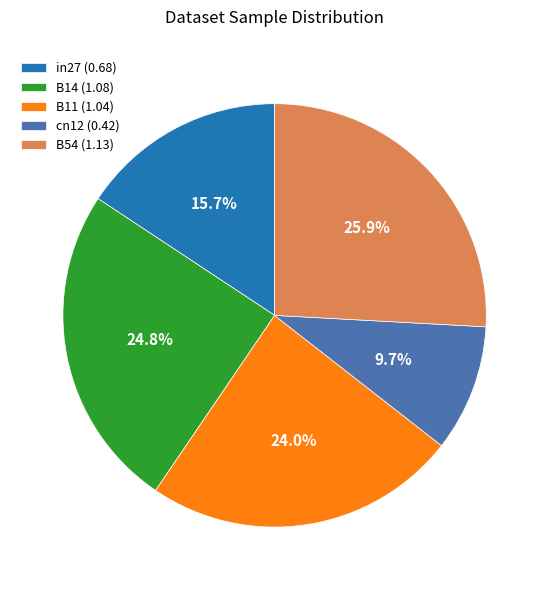

How many segments does this pie chart have?

5